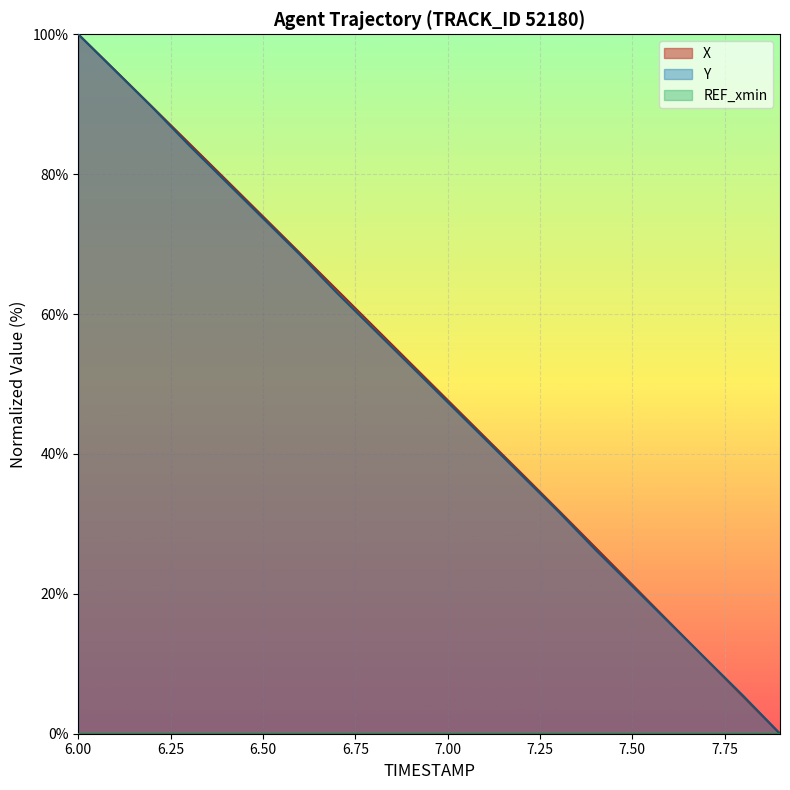

Does the chart display data point markers on the line(s)?

No